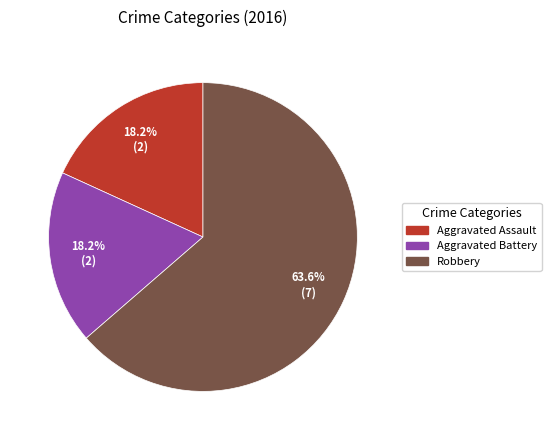

What is the total percentage of Aggravated Battery and Robbery?

81.8%